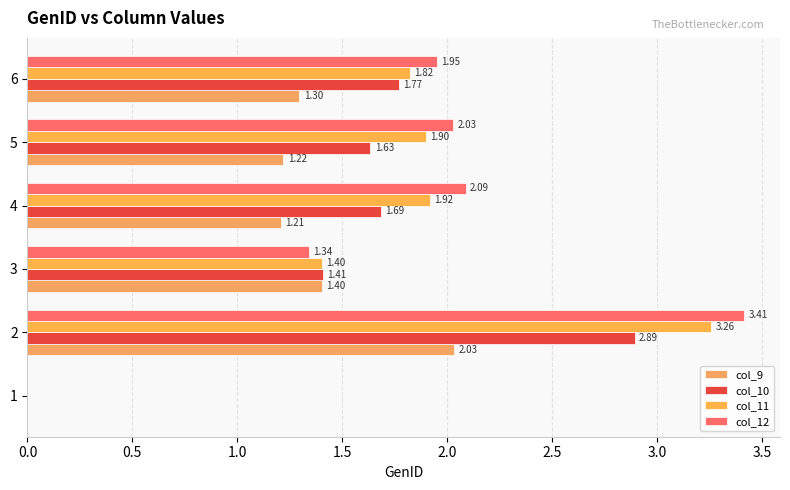

How many categories are shown in the chart?

6